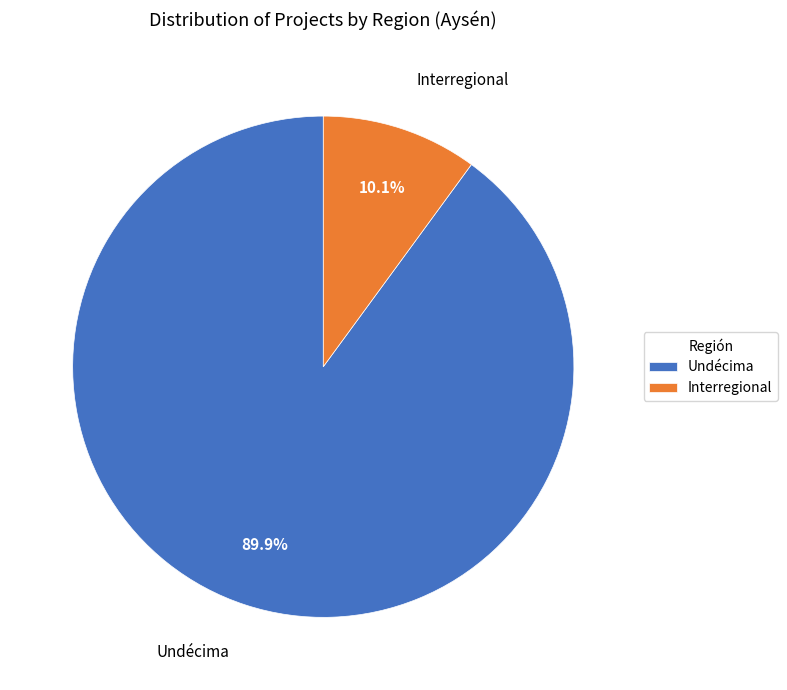

What percentage do Undécima and Interregional together represent?

100.0%